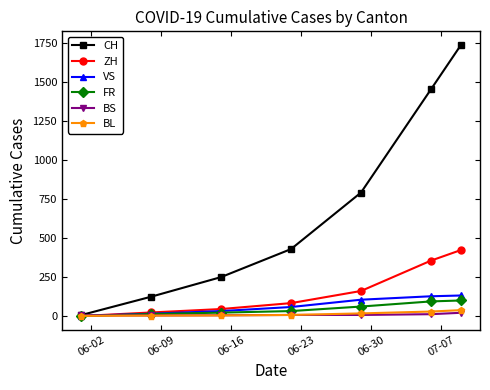

Which series has the largest total across all categories?

CH